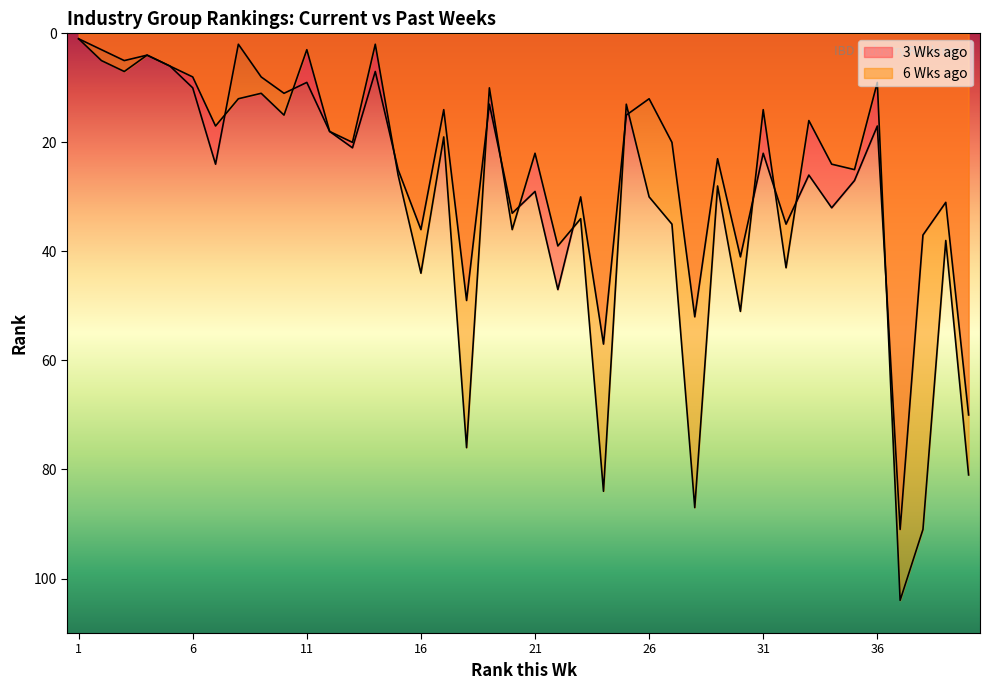

Does the chart have visible grid lines?

No